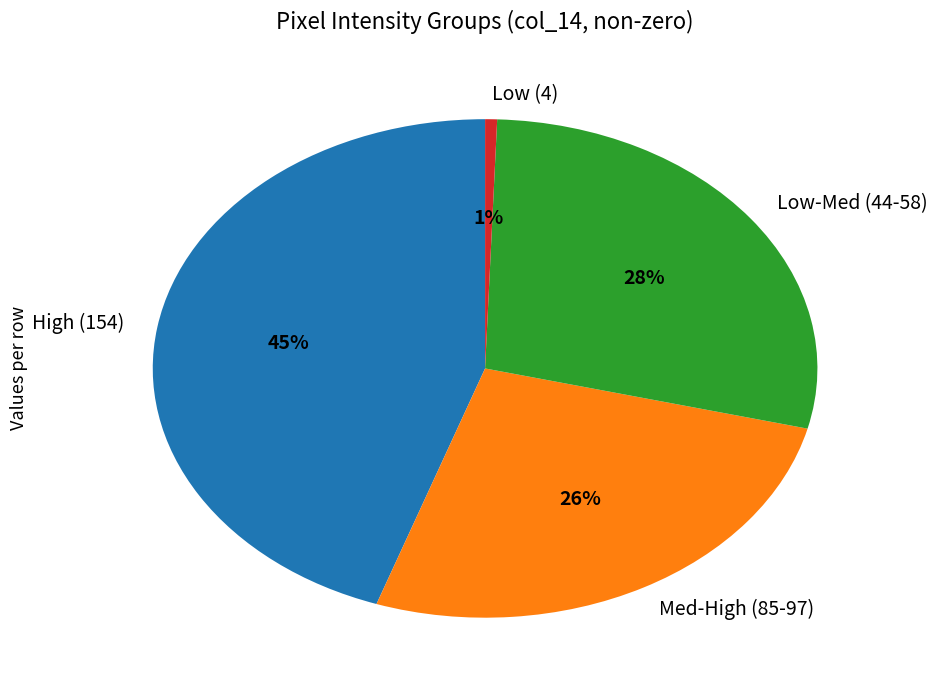

To the nearest percent, what portion does Low (4) represent?

1%